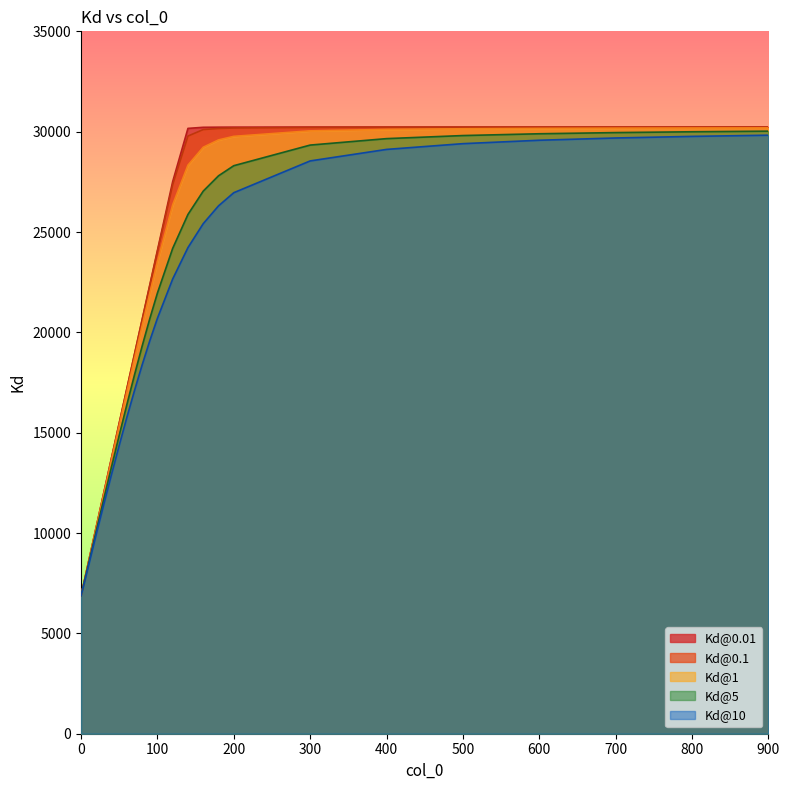

The Kd@0.01 series shows 30229.8 at 400. True or false?

True